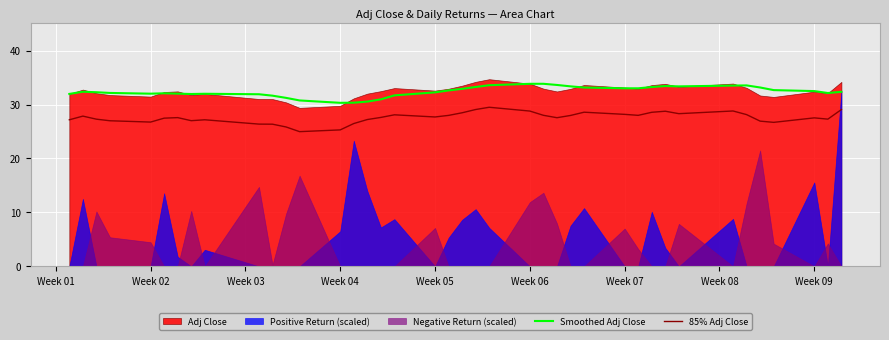

True or false: Smoothed Adj Close and 85% Adj Close cross at least once.

False